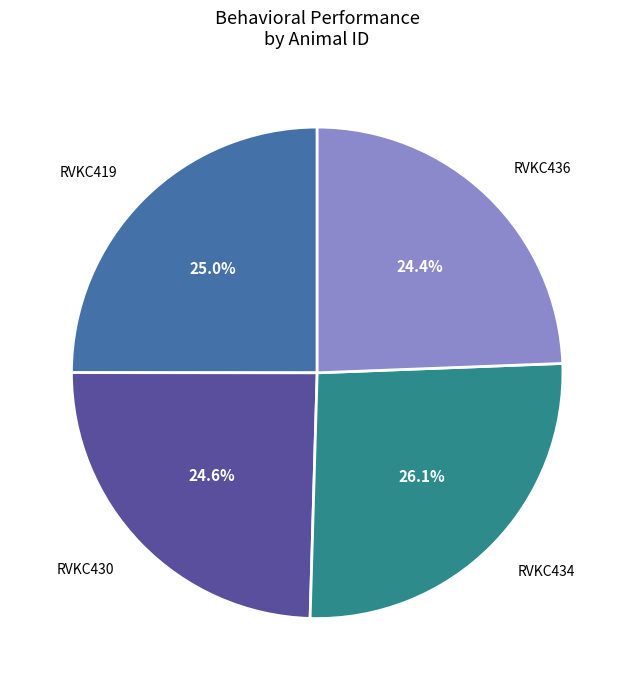

Is there any slice that represents more than half of the pie?

No